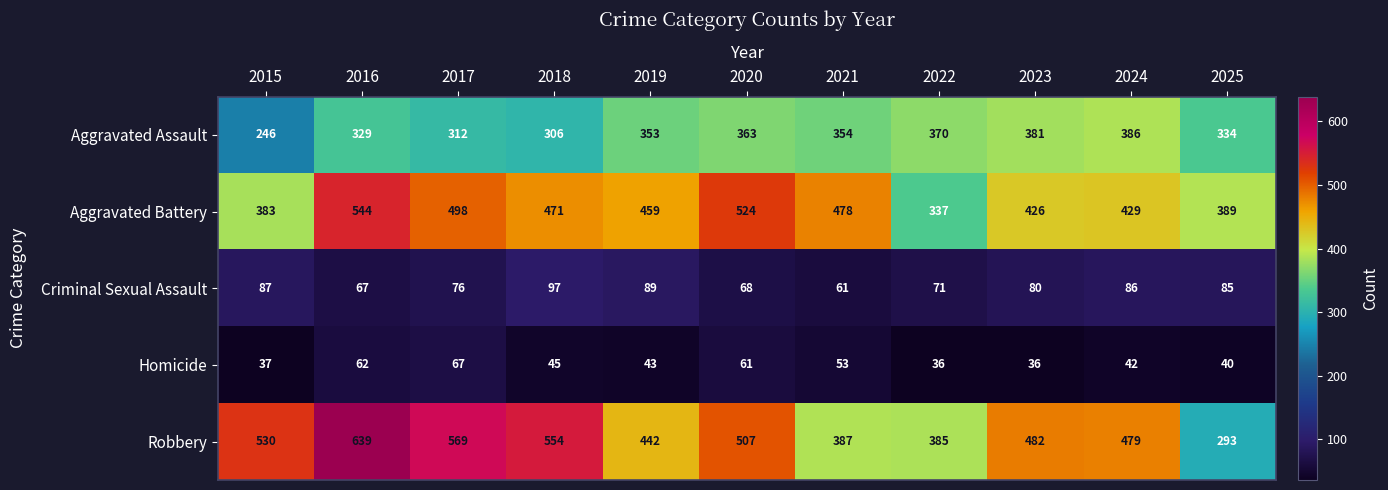

What is the spread (max minus min) of values at 2022?

349